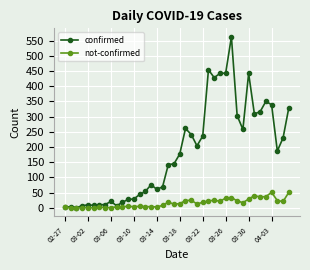

What is the greatest value displayed?

562